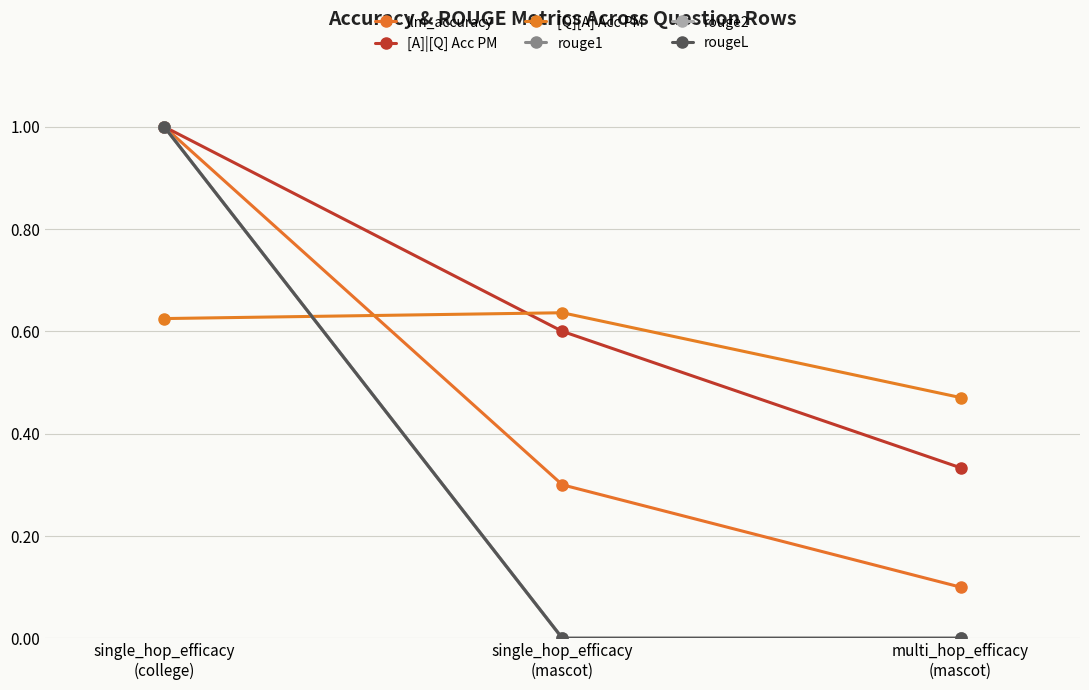

Reading right to left, transcribe all the data shown in this chart.

llm_accuracy: multi_hop_efficacy
(mascot)=0.1	single_hop_efficacy
(mascot)=0.3	single_hop_efficacy
(college)=1.0
[A]|[Q] Acc PM: multi_hop_efficacy
(mascot)=0.3	single_hop_efficacy
(mascot)=0.6	single_hop_efficacy
(college)=1.0
[Q][A] Acc PM: multi_hop_efficacy
(mascot)=0.5	single_hop_efficacy
(mascot)=0.6	single_hop_efficacy
(college)=0.6
rouge1: multi_hop_efficacy
(mascot)=0.0	single_hop_efficacy
(mascot)=0.0	single_hop_efficacy
(college)=1.0
rouge2: multi_hop_efficacy
(mascot)=0.0	single_hop_efficacy
(mascot)=0.0	single_hop_efficacy
(college)=1.0
rougeL: multi_hop_efficacy
(mascot)=0.0	single_hop_efficacy
(mascot)=0.0	single_hop_efficacy
(college)=1.0